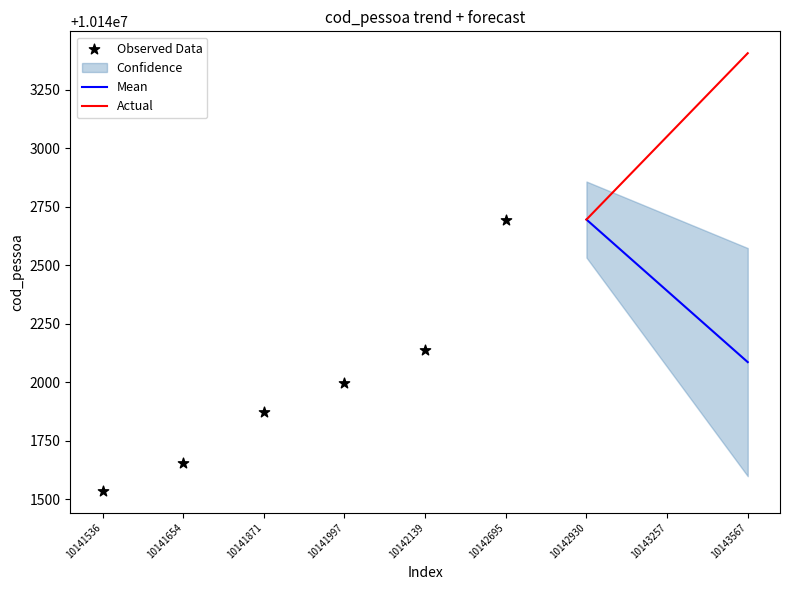

Is the value of Mean at 10141997 greater than the value of Actual at 10142930?

No